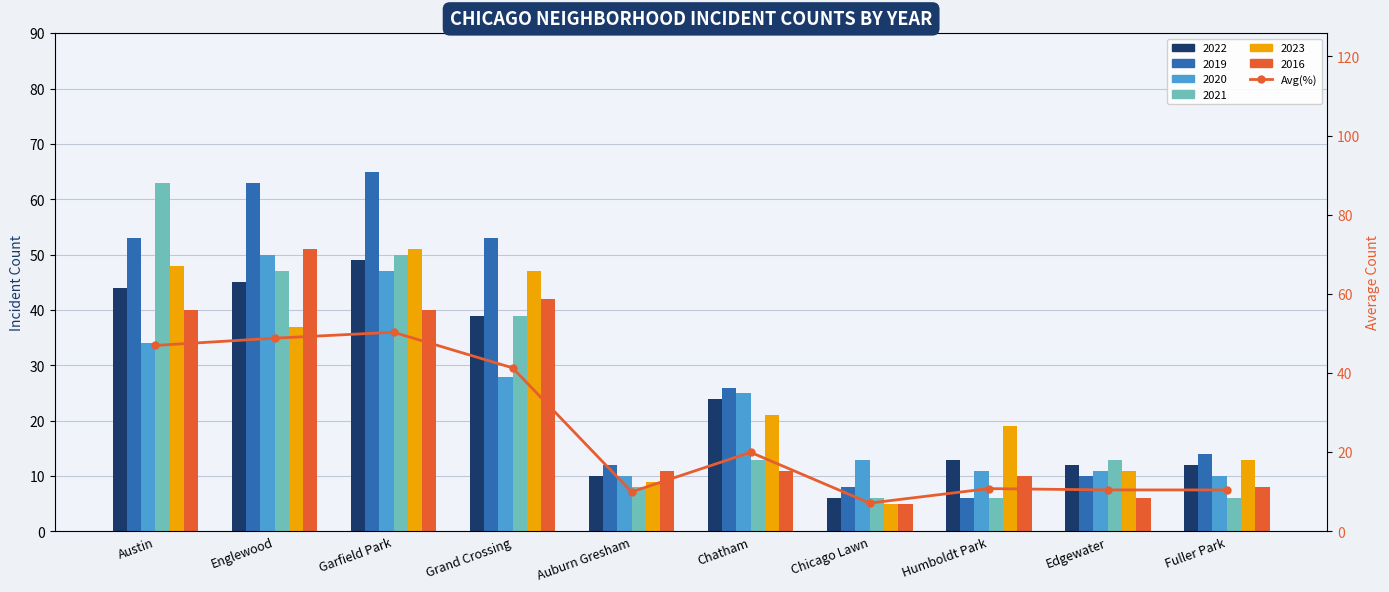

True or false: the data shows 10.0 at Auburn Gresham.

True